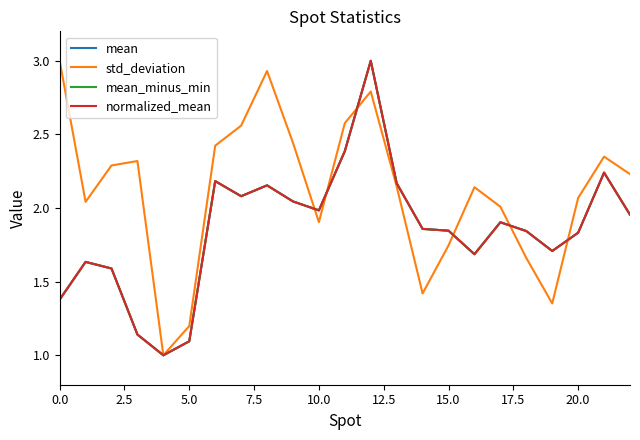

What is the lowest value of the std_deviation series?

1.0